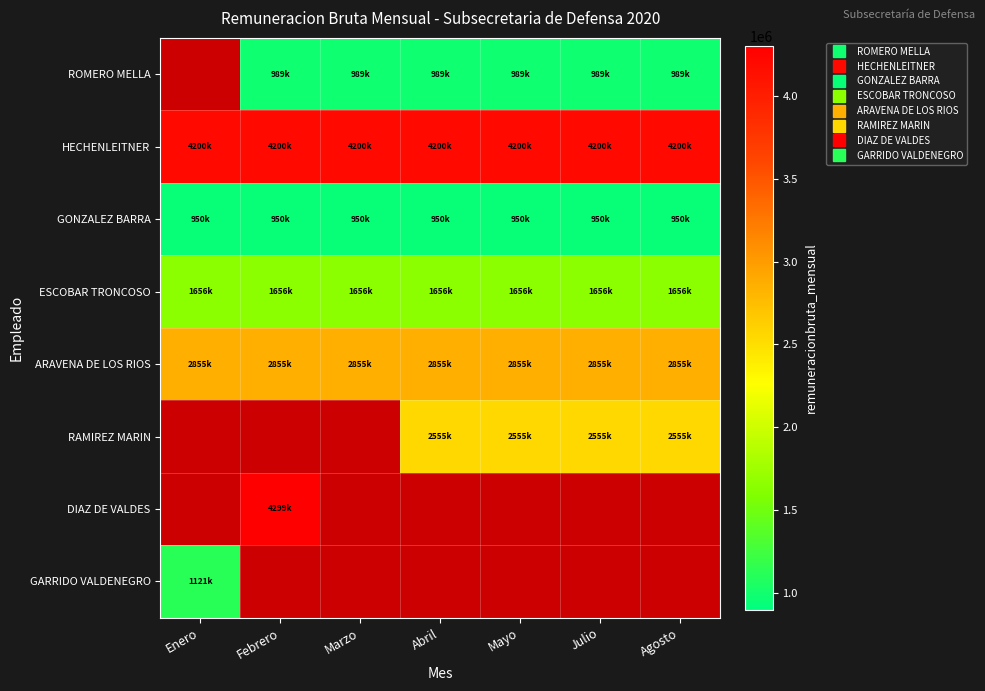

Which series has the largest total across all categories?

HECHENLEITNER